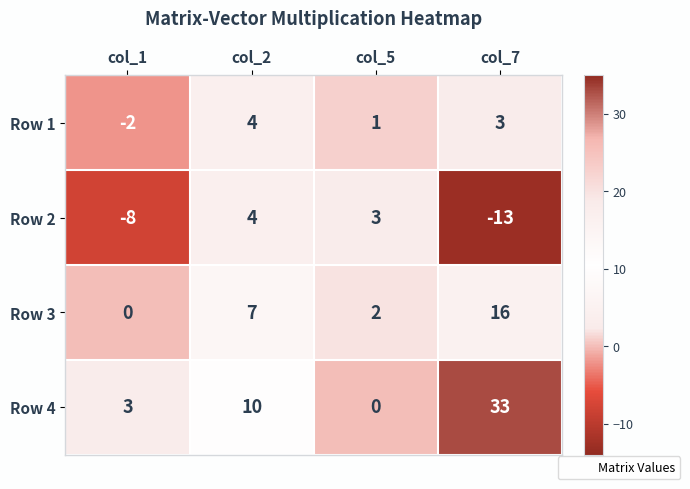

Rank the categories by Row 2 value from lowest to highest.

col_7, col_1, col_5, col_2